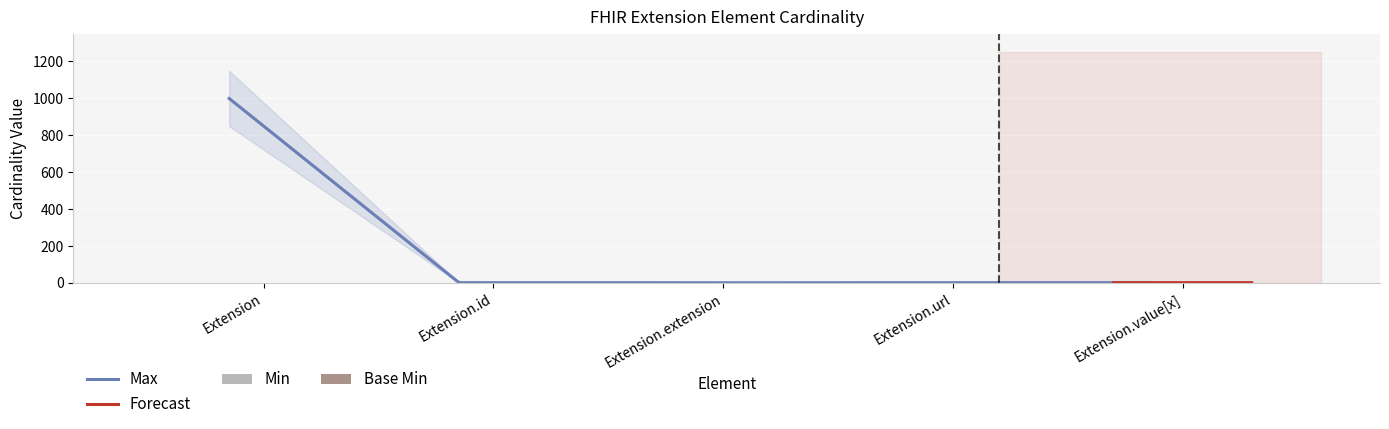

Rank the categories by Base Min value from highest to lowest.

Extension.extension, Extension, Extension.id, Extension.url, Extension.value[x]